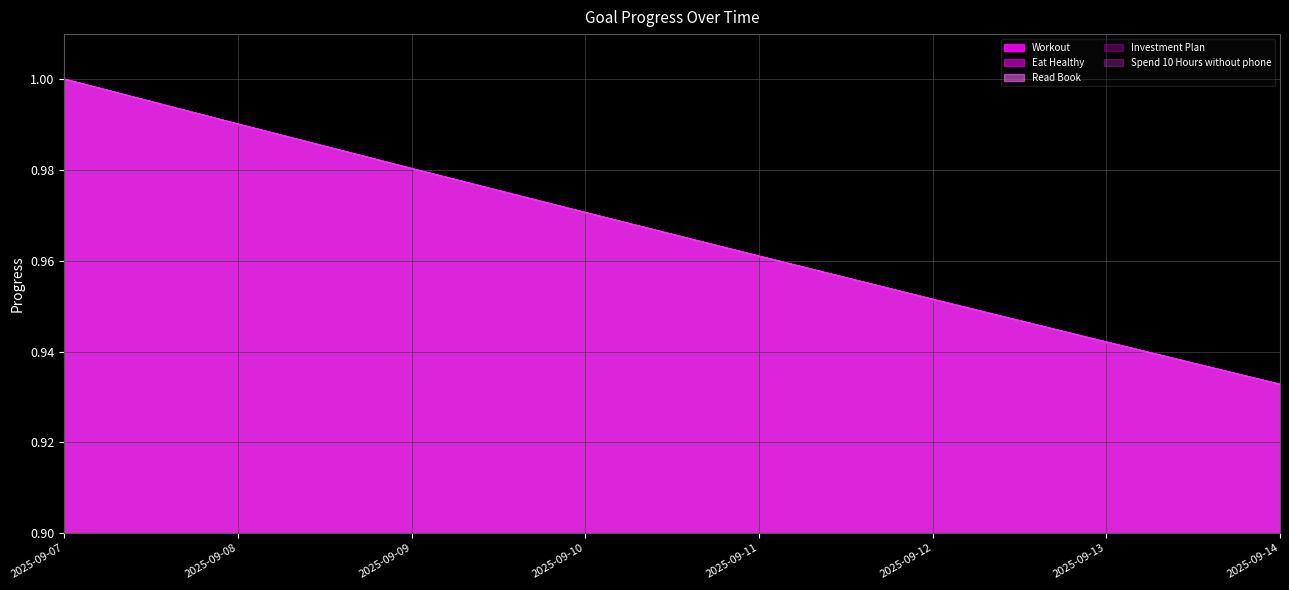

Between 2025-09-09 and 2025-09-14, which is larger?

2025-09-09